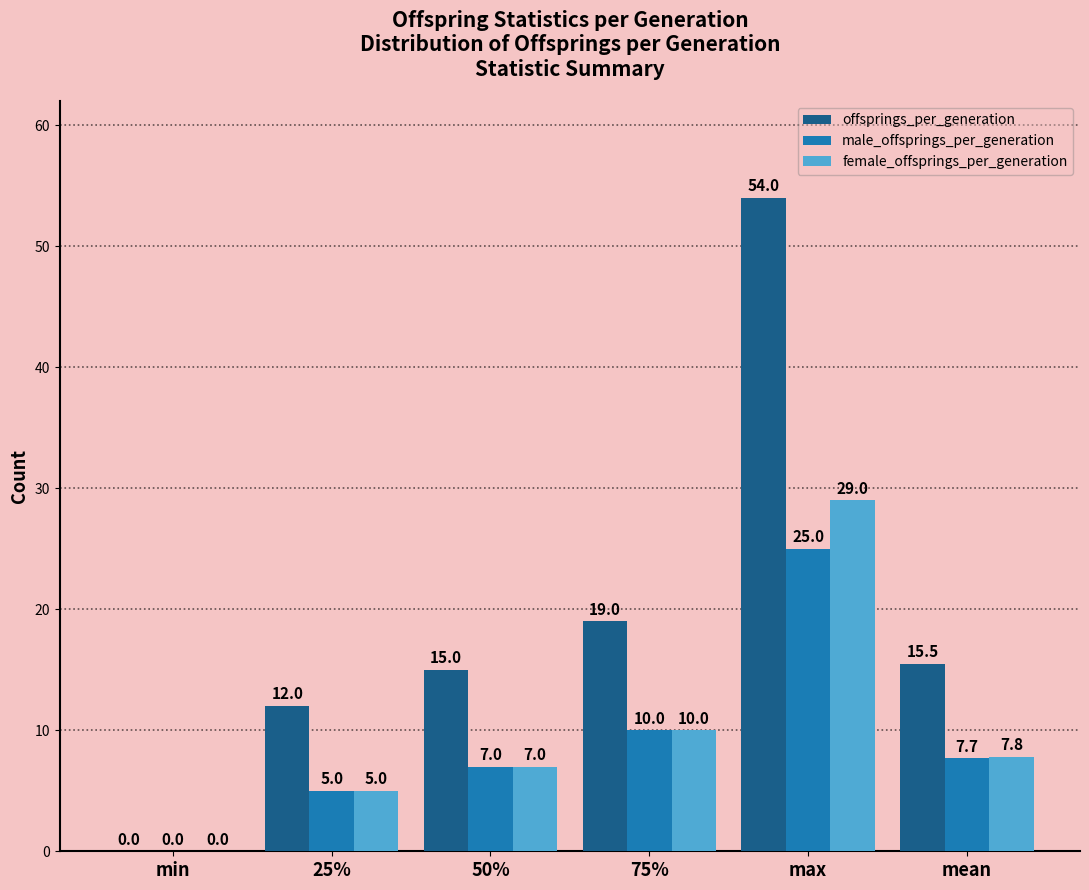

Which series changed the most between 25% and 75%?

offsprings_per_generation